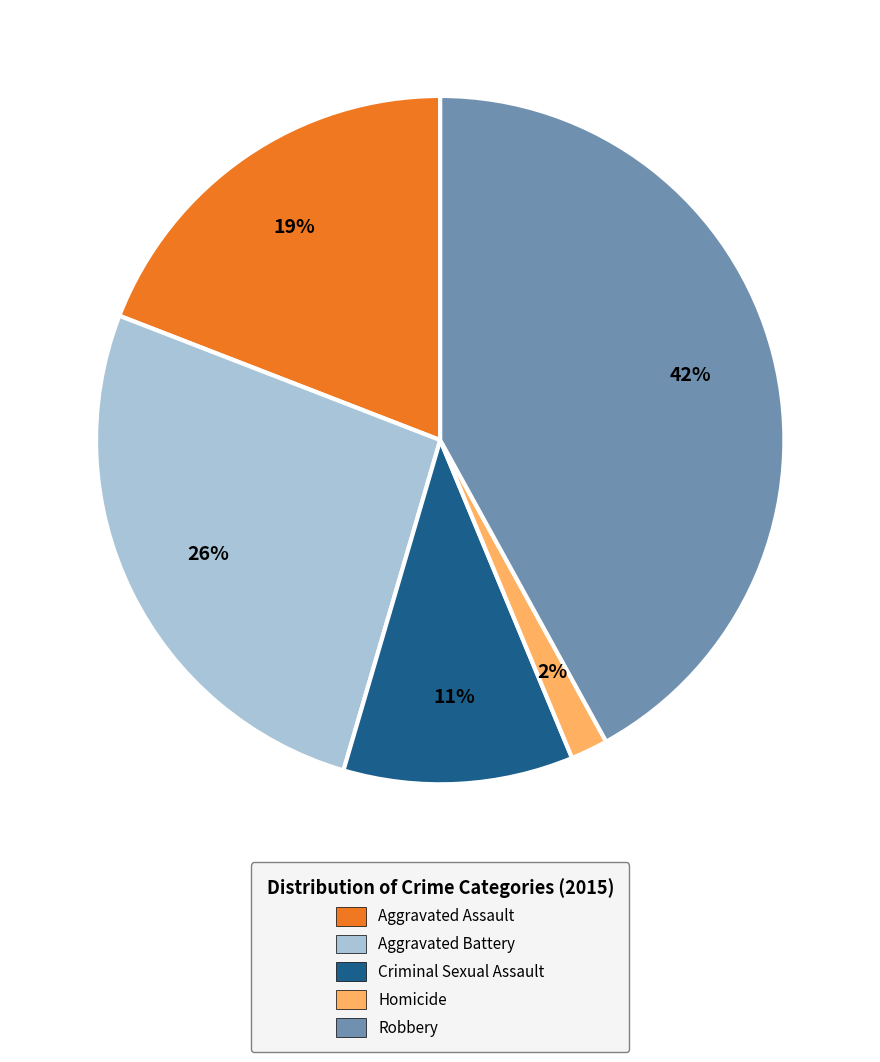

To the nearest percent, what percentage of the pie is Criminal Sexual Assault?

11%